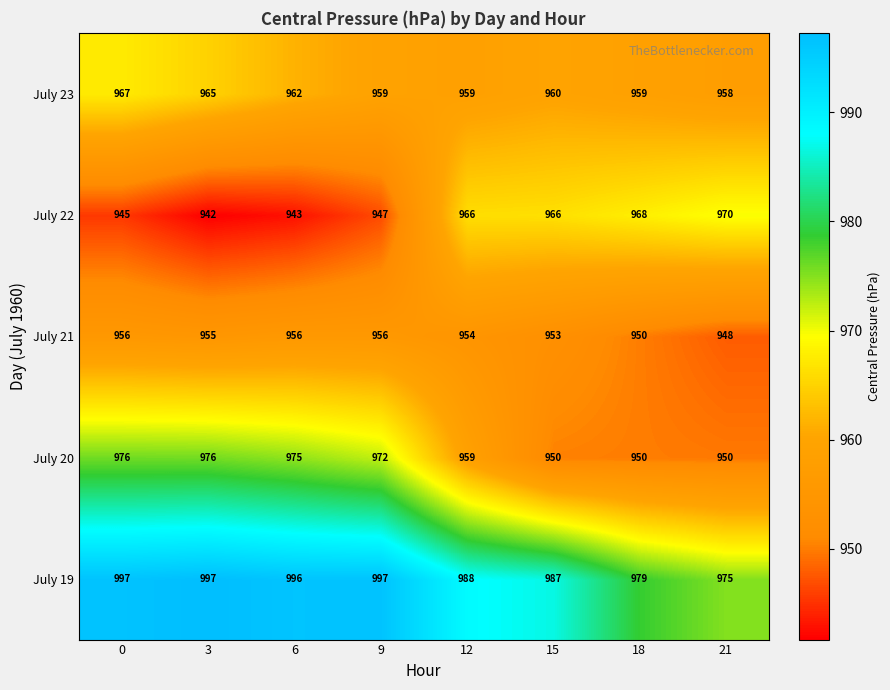

Which series has the largest total across all categories?

July 19